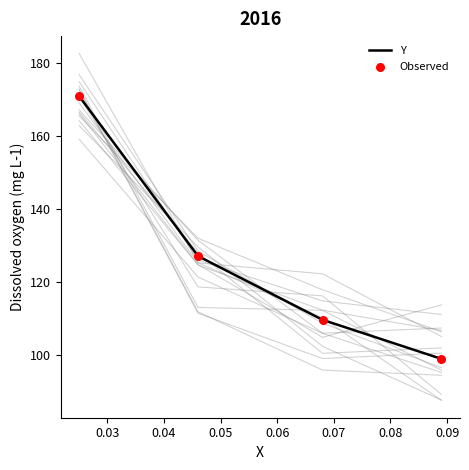

True or false: Y has more than 2 interior local peaks.

False